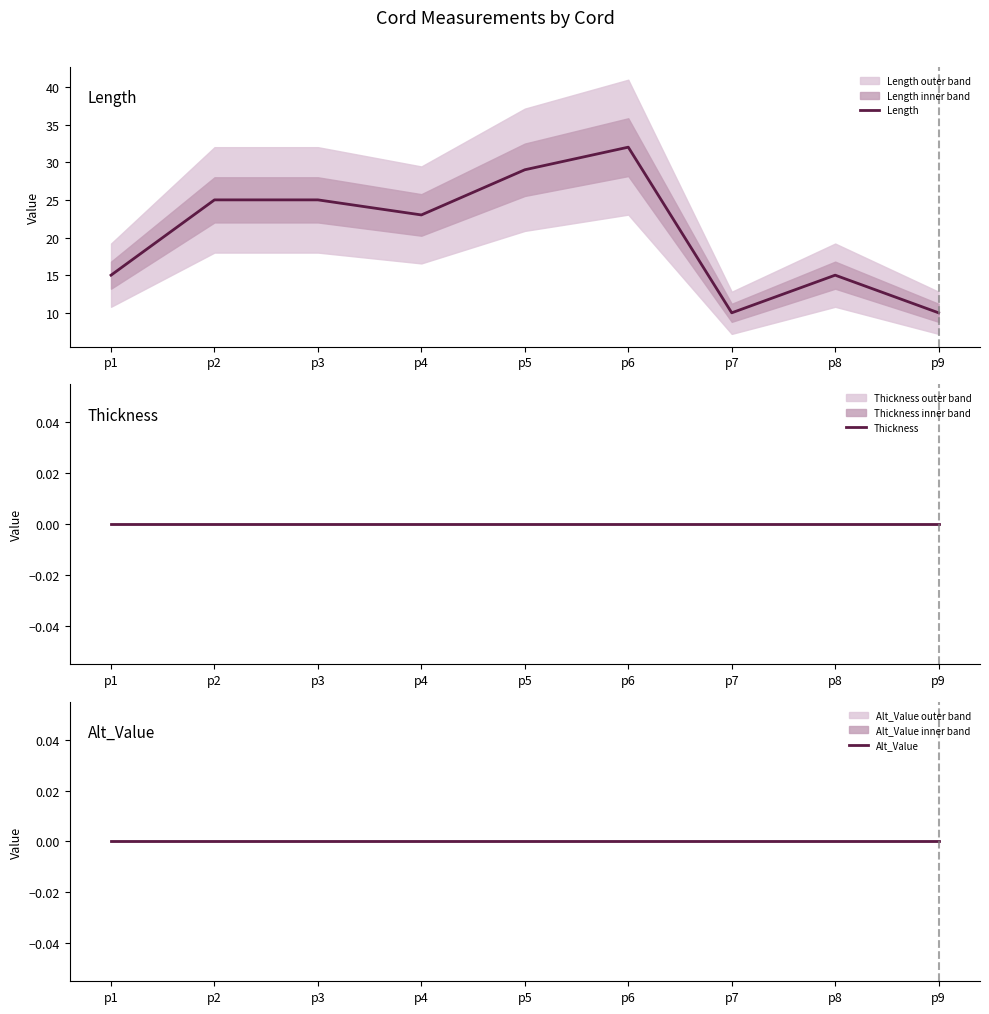

Which series has the widest spread of values?

Length